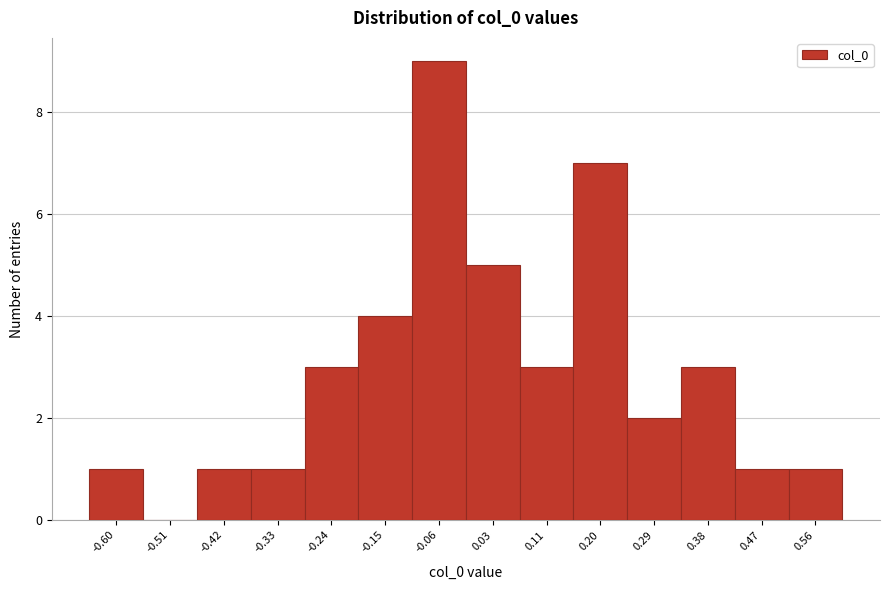

Reading left to right, transcribe this chart: for each bar, give the range it covers on the x-axis and its height. Neither the bar edges nor the heights are printed on the chart, so give them approximately, as read against the axes.

-0.64 to -0.55: 1
-0.55 to -0.46: 0
-0.46 to -0.37: 1
-0.37 to -0.28: 1
-0.28 to -0.20: 3
-0.20 to -0.11: 4
-0.11 to -0.02: 9
-0.02 to 0.07: 5
0.07 to 0.16: 3
0.16 to 0.25: 7
0.25 to 0.34: 2
0.34 to 0.42: 3
0.42 to 0.51: 1
0.51 to 0.60: 1